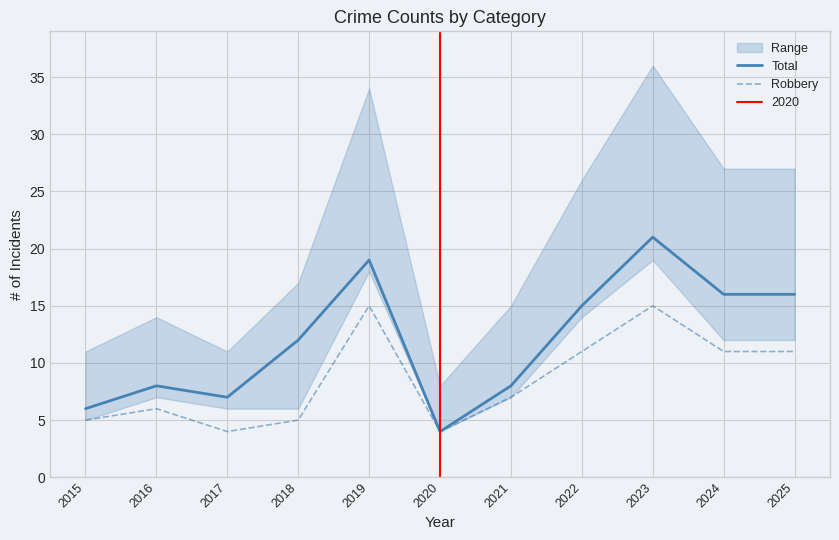

Which series has the widest spread of values?

Total